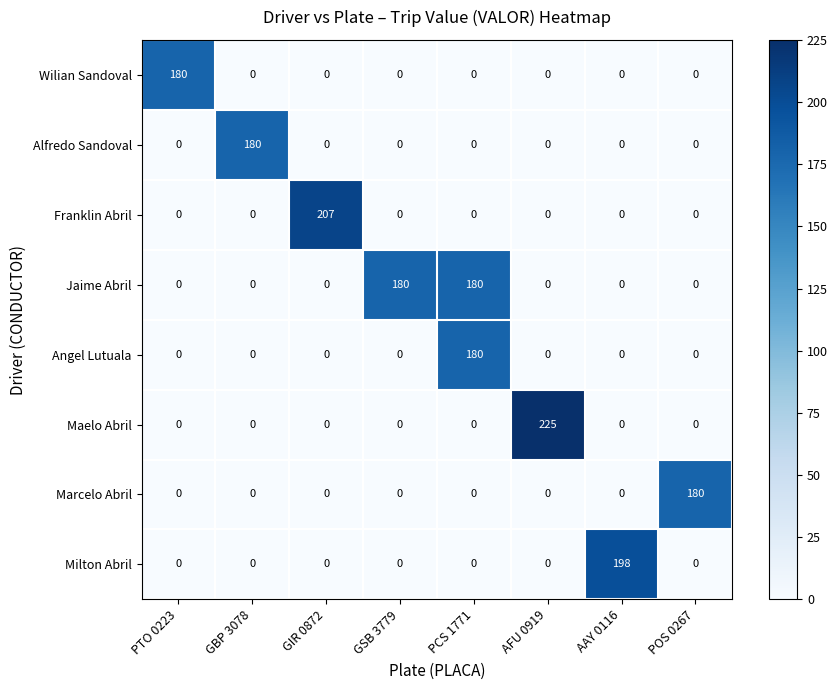

At which category is the sum across all series the highest?

PCS 1771